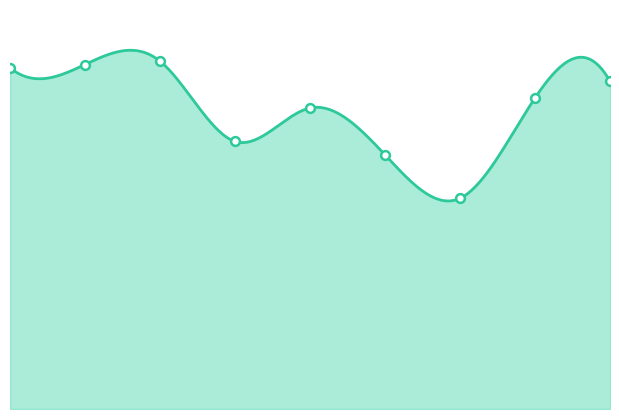

Which series has the largest total across all categories?

Theft